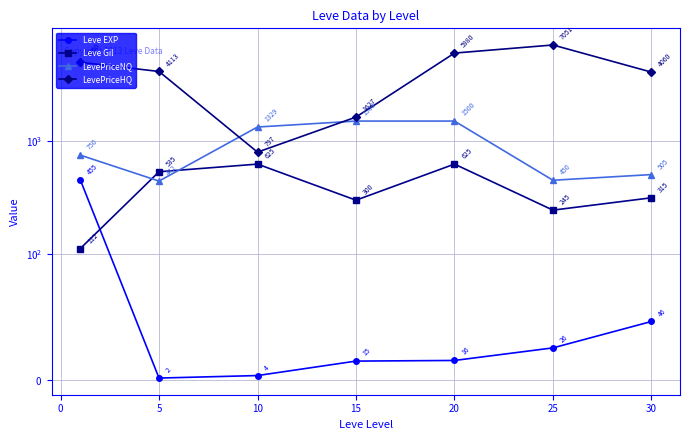

The value of LevePriceNQ at 15 is 2557.3. True or false?

False